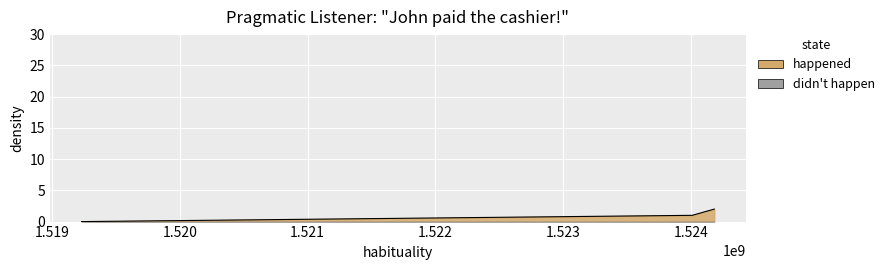

Rank the categories by value from highest to lowest.

1524184639, 1524011838, 1519230476